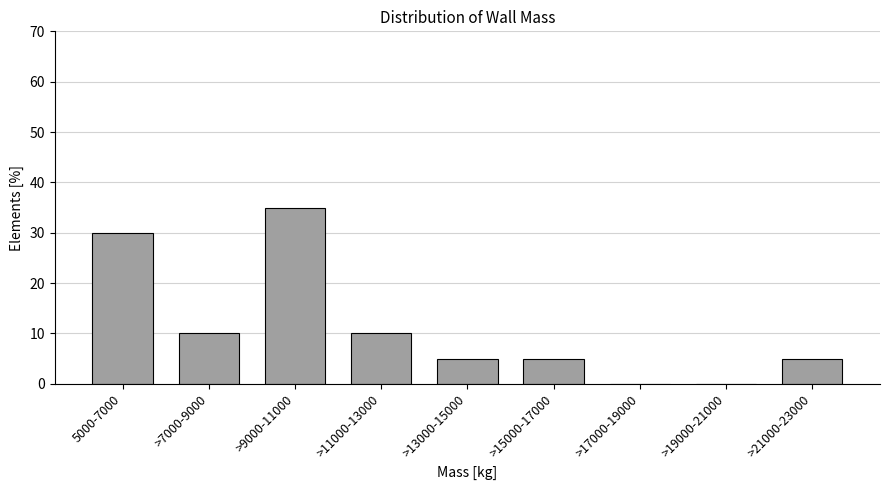

Reading left to right, what are all the values shown in this chart?

5000-7000=30	>7000-9000=10	>9000-11000=35	>11000-13000=10	>13000-15000=5	>15000-17000=5	>17000-19000=0	>19000-21000=0	>21000-23000=5